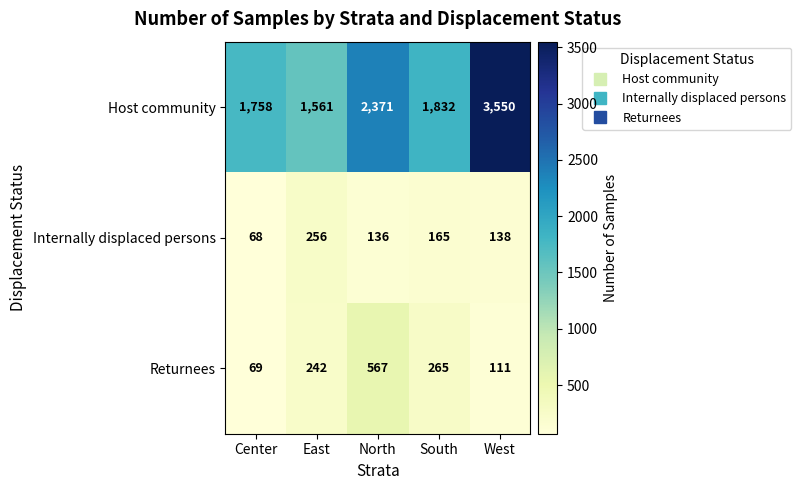

How many series are shown in this chart?

3